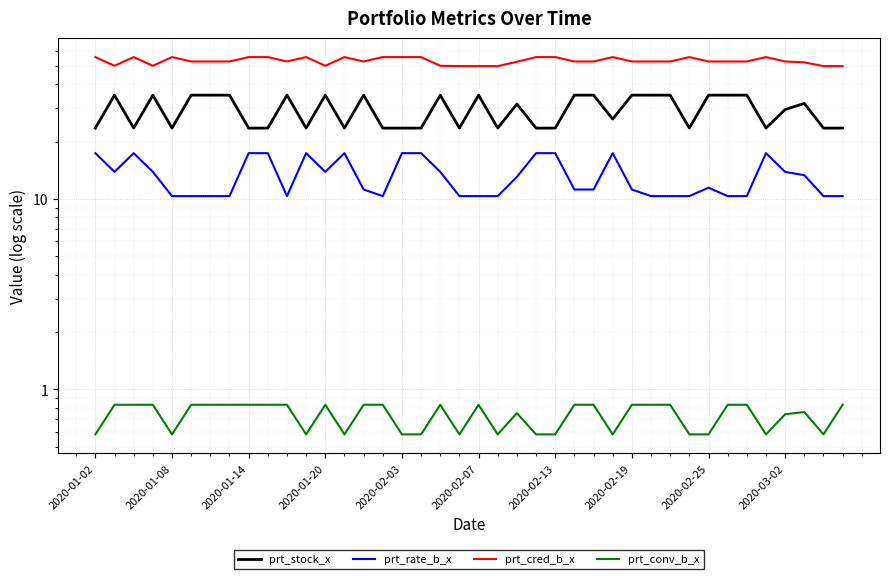

What is the sum of the prt_conv_b_x values at 18 and 19?

1.4